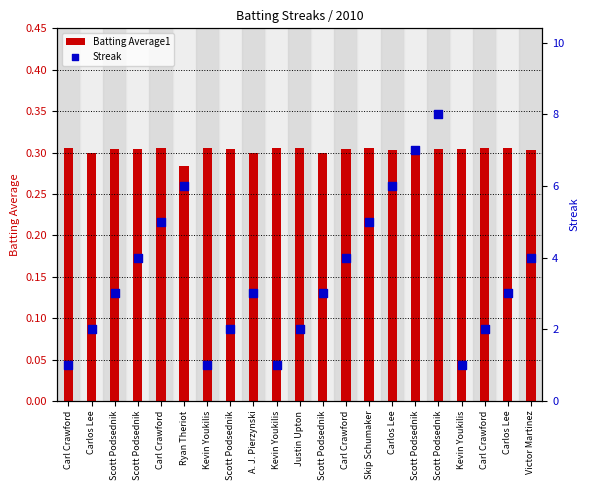

Is the value of Streak at Carl Crawford greater than the value of Batting Average1 at Scott Podsednik?

Yes